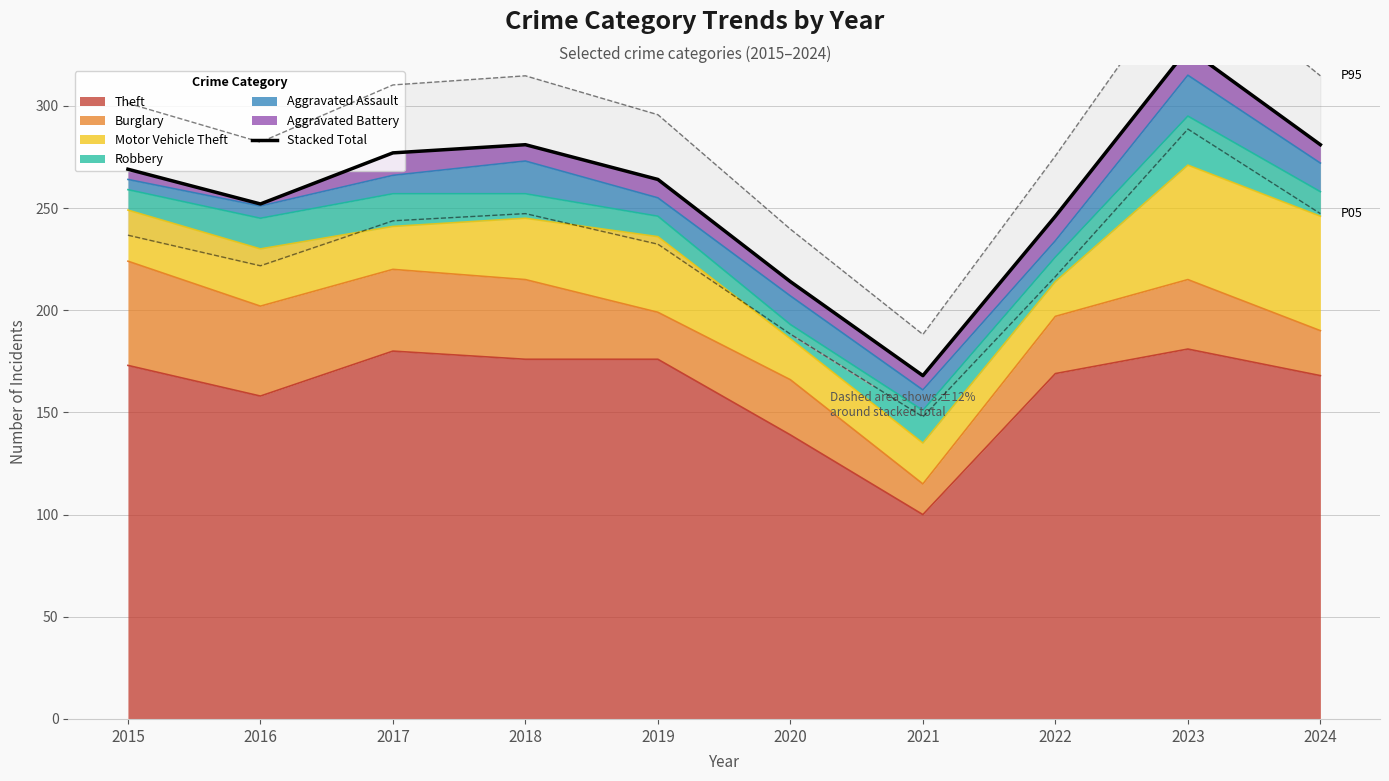

Reading left to right, transcribe all the data shown in this chart.

2015=269	2016=252	2017=277	2018=281	2019=264	2020=214	2021=168	2022=246	2023=328	2024=281